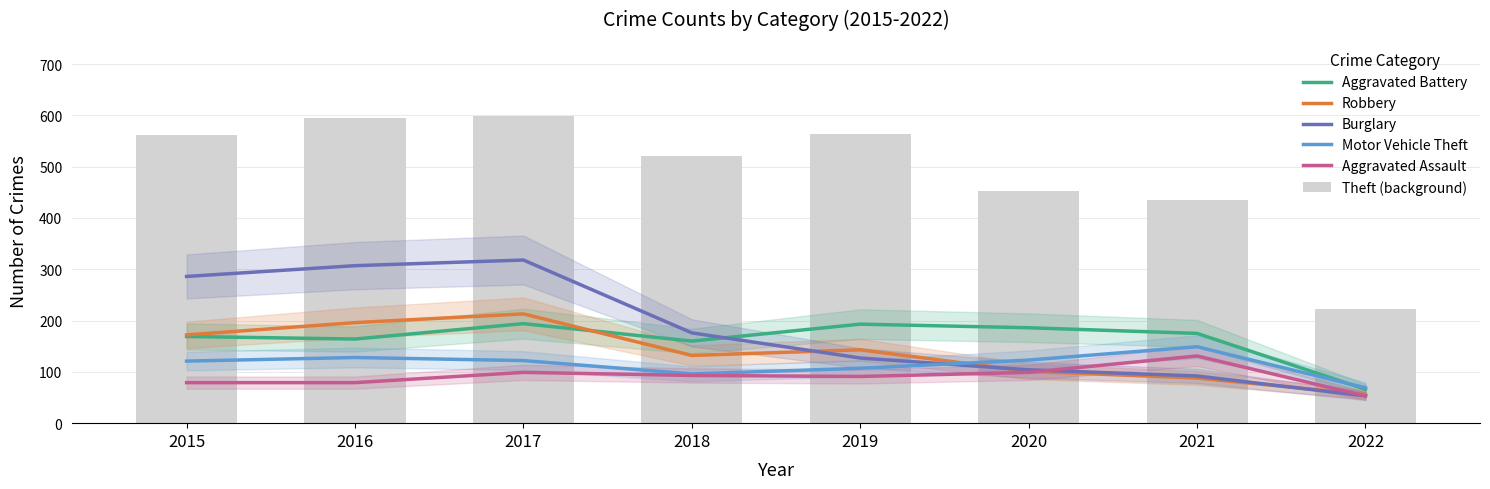

What is the total value across all series at 2017?

1545